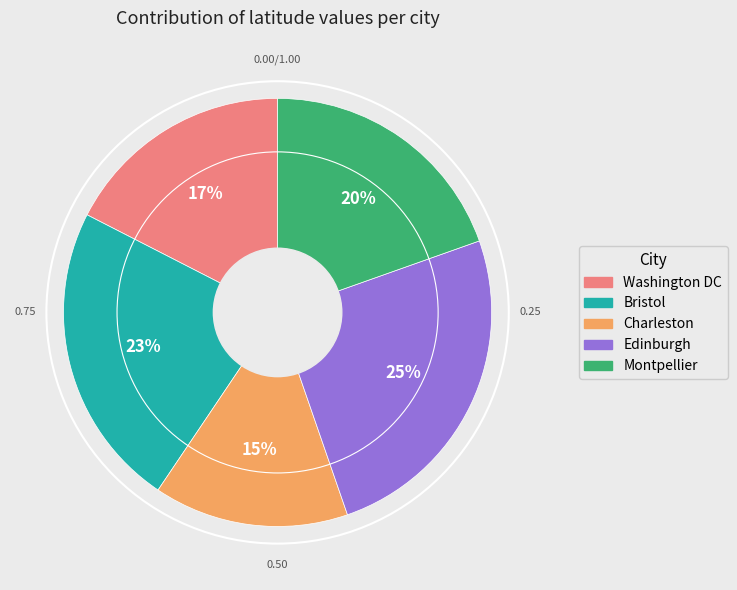

Is it true that Washington DC is 27% of the pie?

False